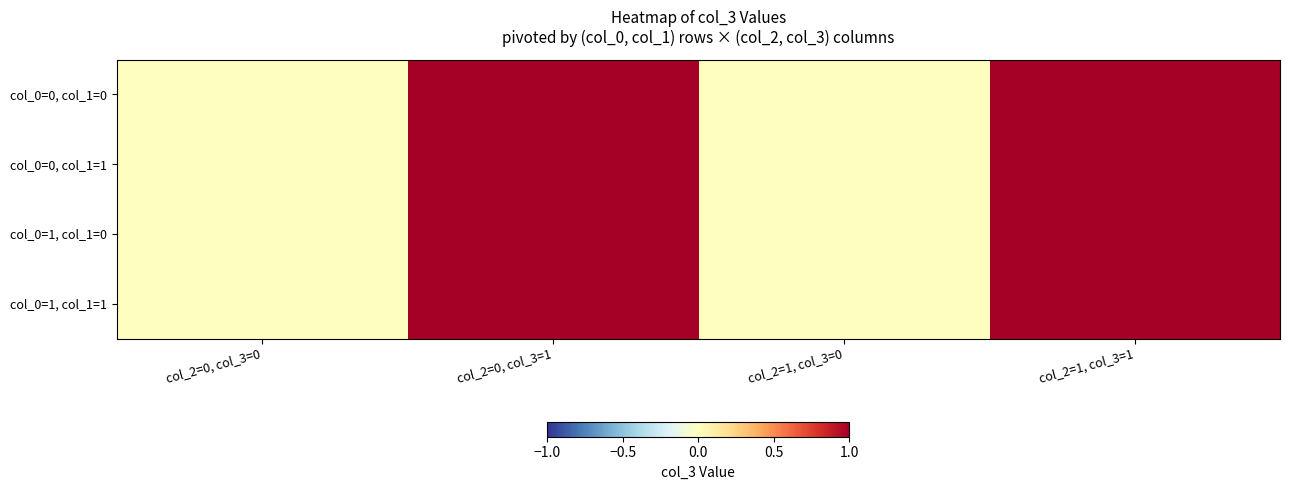

Reading left to right, extract all data points from this chart.

col_0=0, col_1=0: col_2=0, col_3=0=0	col_2=0, col_3=1=1	col_2=1, col_3=0=0	col_2=1, col_3=1=1
col_0=0, col_1=1: col_2=0, col_3=0=0	col_2=0, col_3=1=1	col_2=1, col_3=0=0	col_2=1, col_3=1=1
col_0=1, col_1=0: col_2=0, col_3=0=0	col_2=0, col_3=1=1	col_2=1, col_3=0=0	col_2=1, col_3=1=1
col_0=1, col_1=1: col_2=0, col_3=0=0	col_2=0, col_3=1=1	col_2=1, col_3=0=0	col_2=1, col_3=1=1